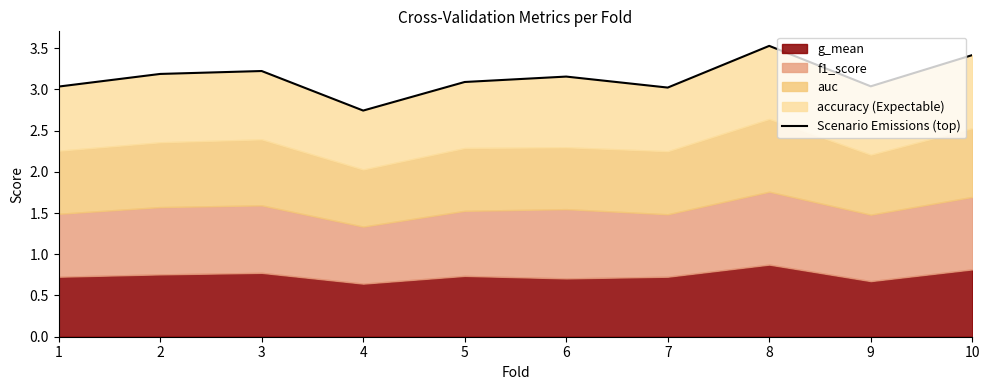

Reading right to left, extract all data points from this chart.

10=3.4	9=3.0	8=3.5	7=3.0	6=3.2	5=3.1	4=2.7	3=3.2	2=3.2	1=3.0